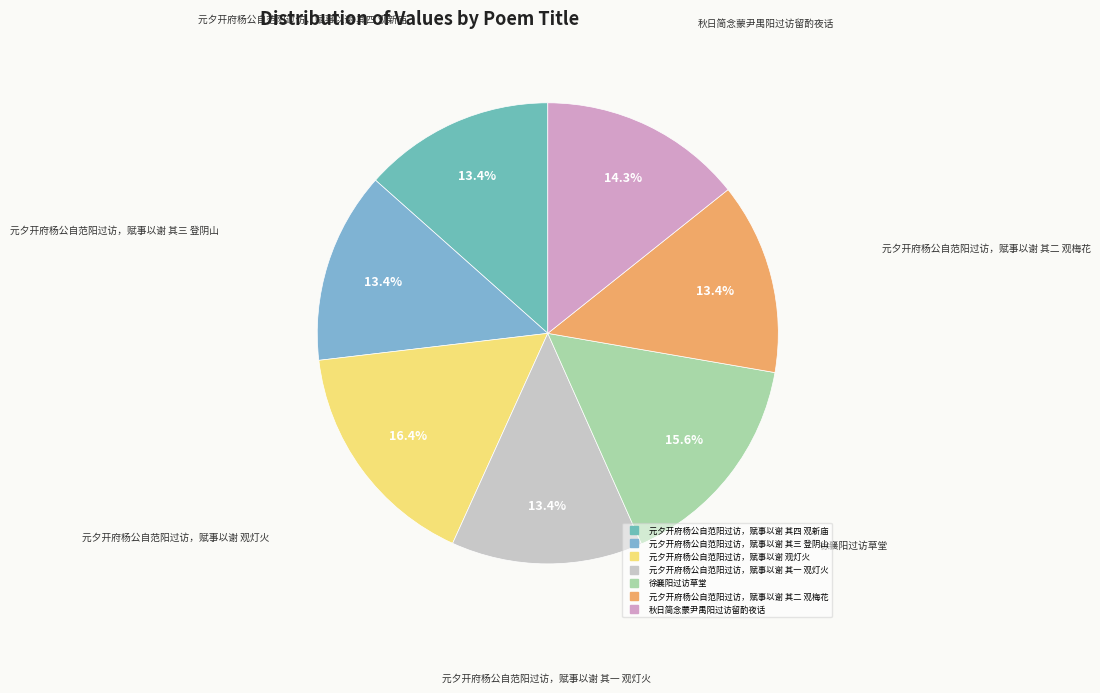

What is the largest slice in the pie chart?

元夕开府杨公自范阳过访，赋事以谢 观灯火